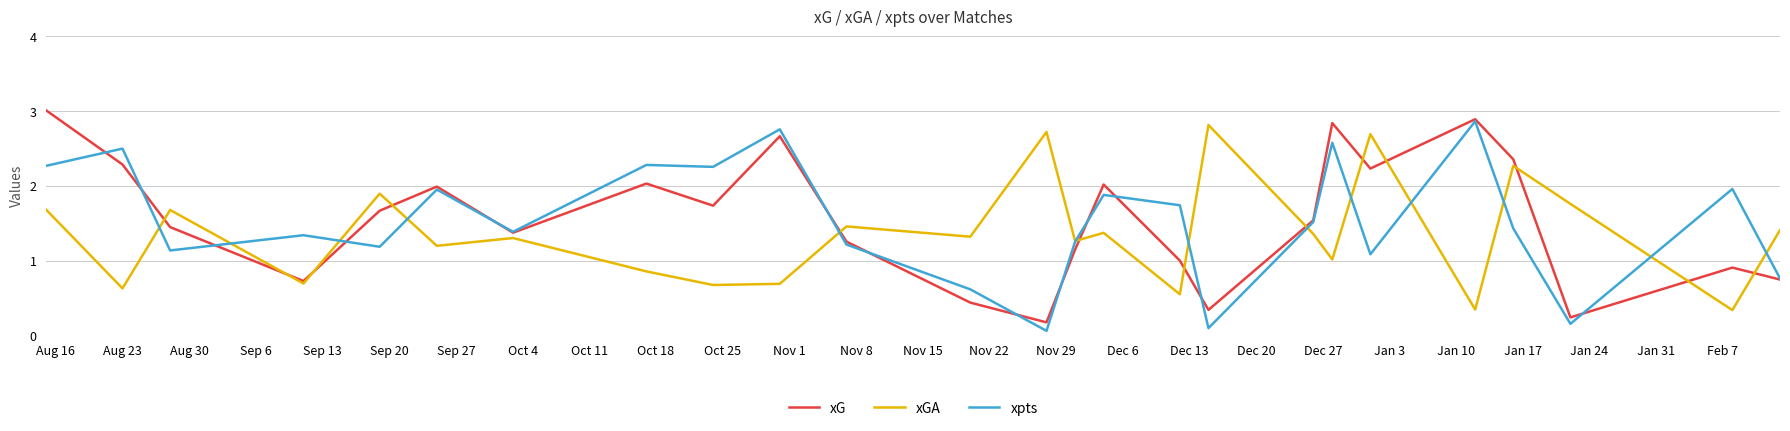

What is the greatest value displayed?

3.0